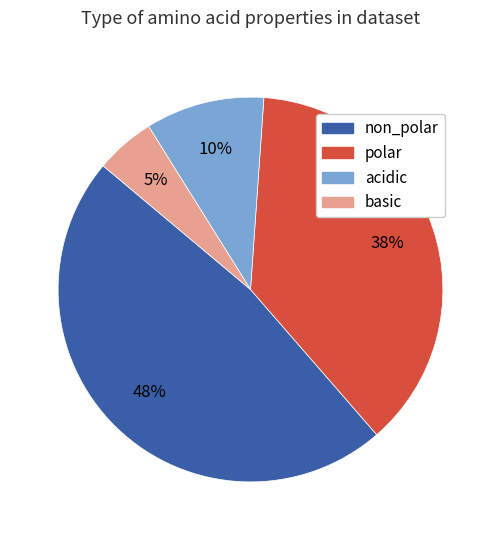

Which slice is the smallest?

basic